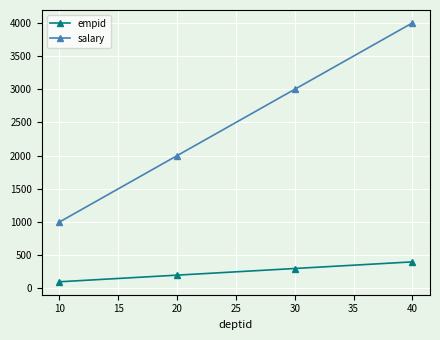

True or false: salary has more than 2 points higher than both neighbors.

False